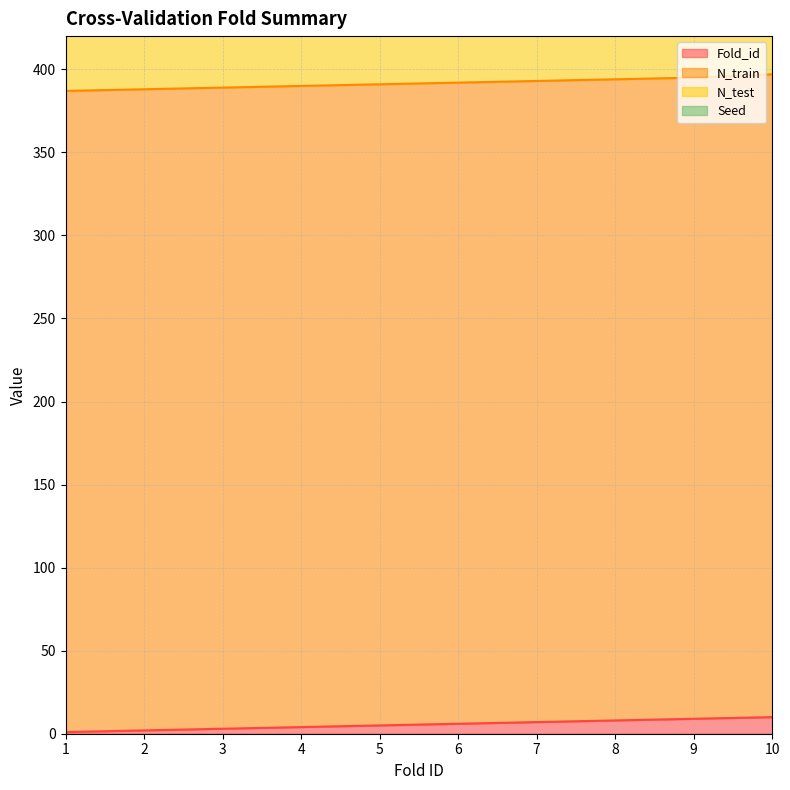

What are all the series names shown in the legend?

Fold_id, N_train, N_test, Seed